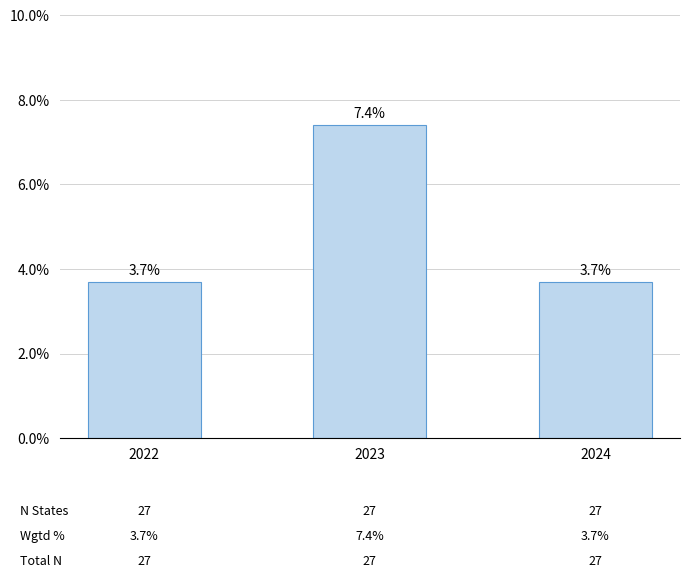

Reading left to right, list all the values displayed in this chart.

2022=0.0	2023=0.1	2024=0.0